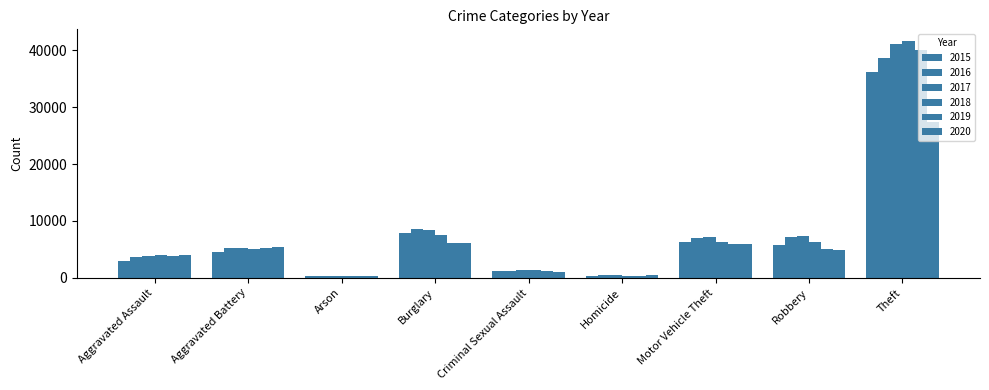

Reading left to right, transcribe all the data shown in this chart.

2015: 2908	4609	281	7837	1130	313	6356	5684	36139
2016: 3672	5300	340	8594	1226	478	6934	7226	38584
2017: 3795	5191	298	8459	1296	461	7258	7292	41080
2018: 3945	5034	241	7529	1289	378	6341	6218	41614
2019: 3885	5186	236	6087	1257	324	5927	5046	39990
2020: 4020	5391	371	6154	985	496	5988	4863	27449